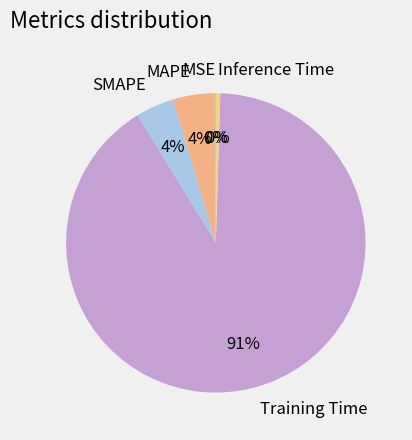

To the nearest percent, what is the difference between the SMAPE and Inference Time slice percentages?

4%